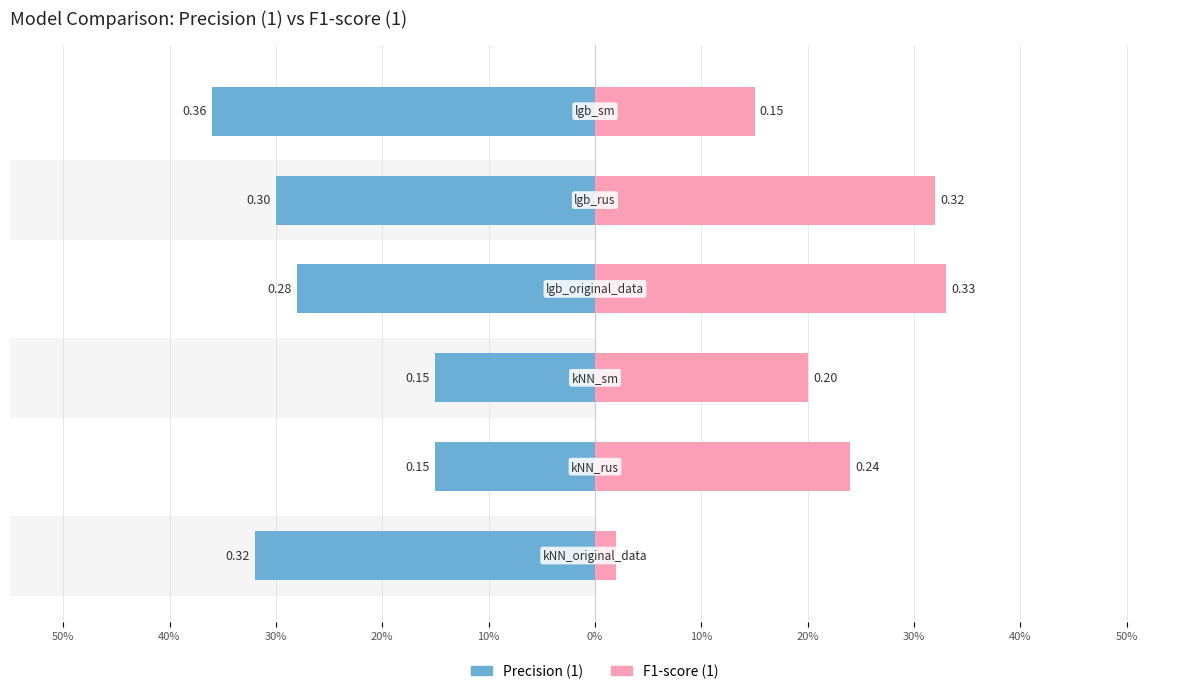

What is the spread (max minus min) of values at 50%?

0.3